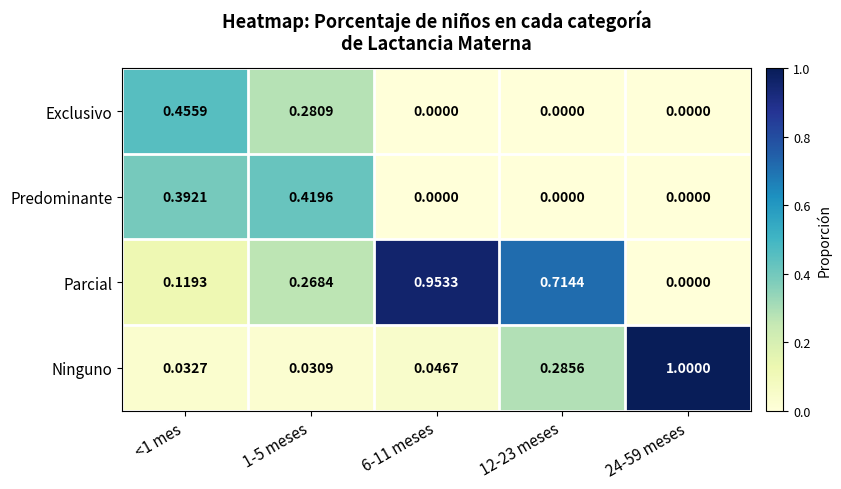

Which series has the widest spread of values?

Ninguno